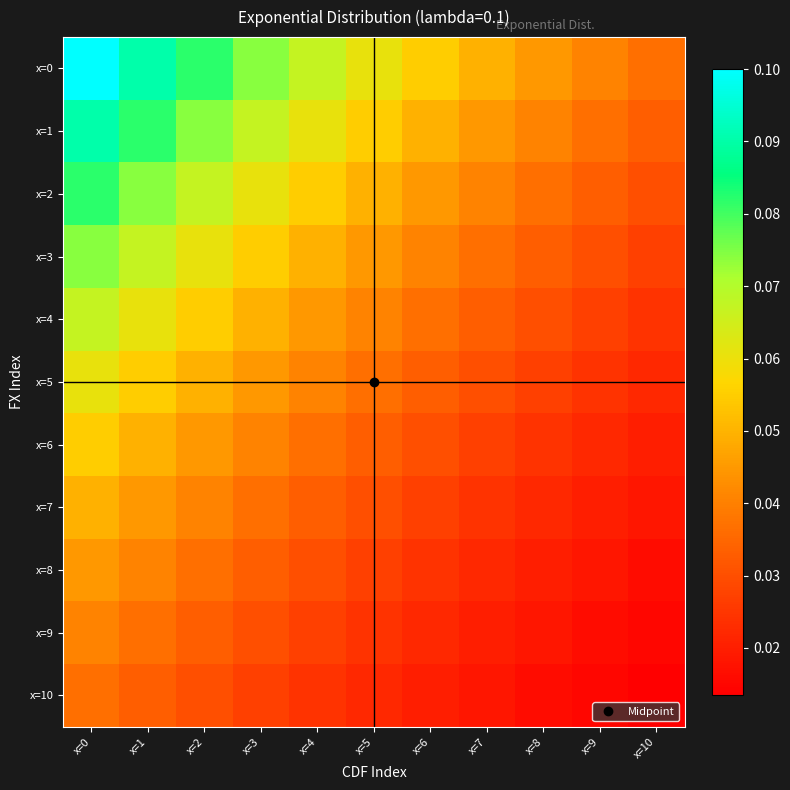

At how many categories does at least one series exceed 0?

11